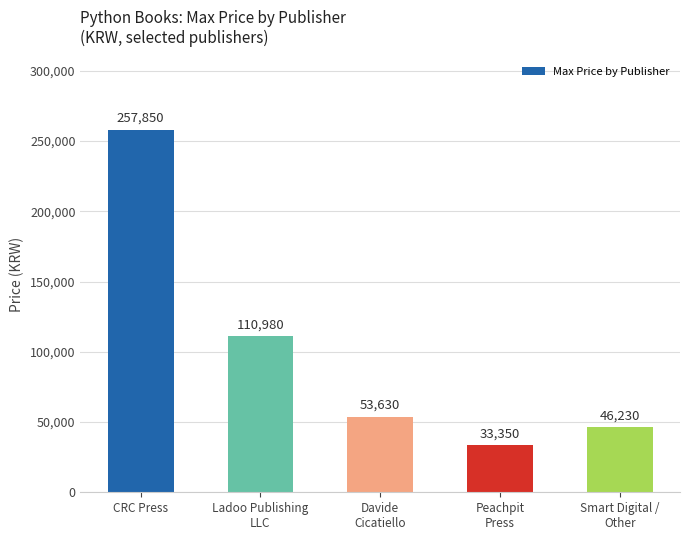

Rank the categories by value from highest to lowest.

CRC Press, Ladoo Publishing
LLC, Davide
Cicatiello, Smart Digital /
Other, Peachpit
Press